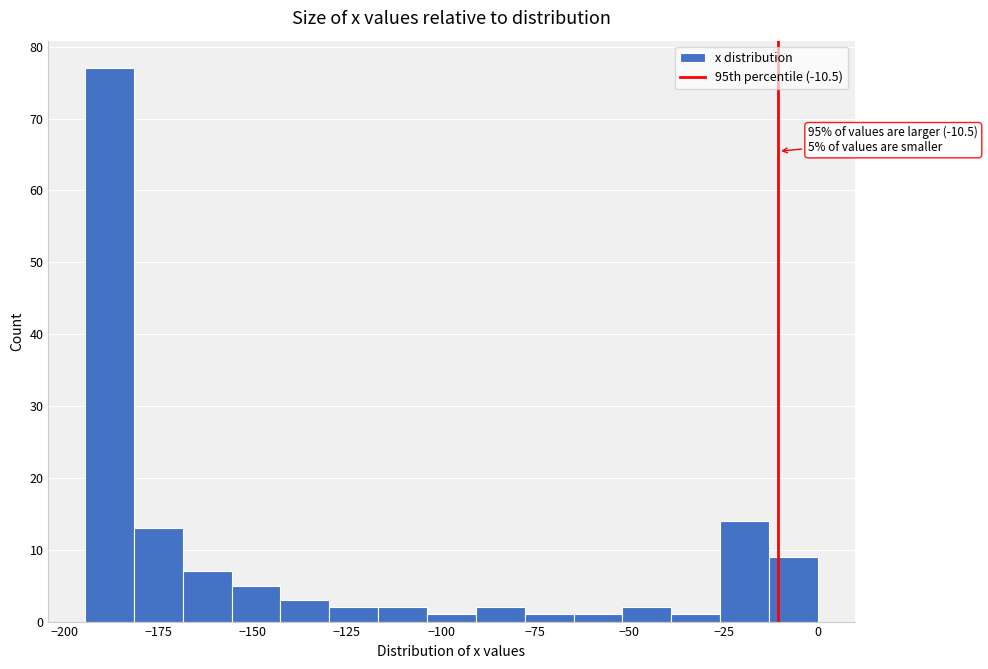

Read against the x-axis, roughly where is the centre of the tallest bar?

-190